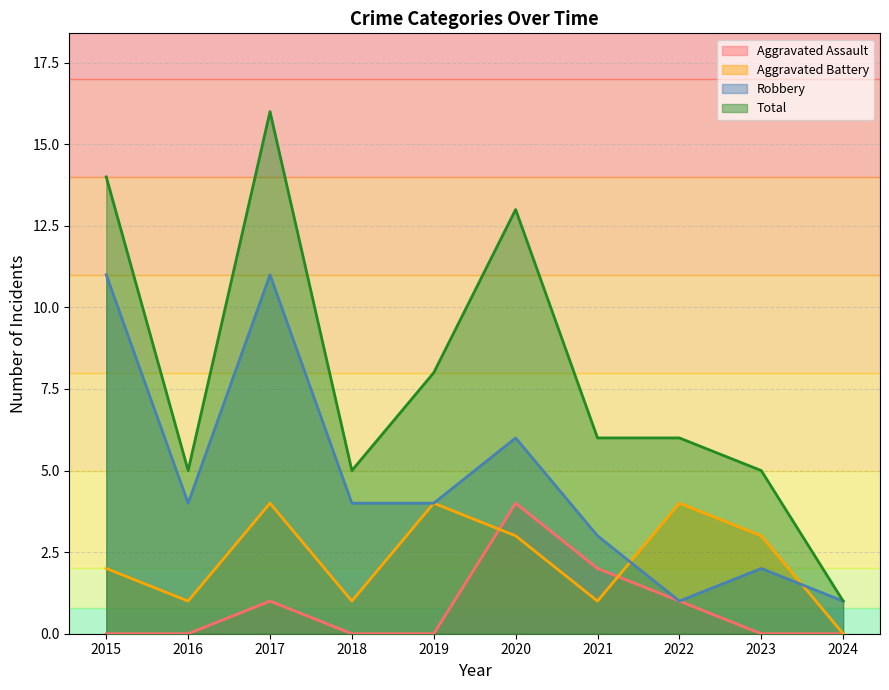

Which category has the highest value across all series?

2017